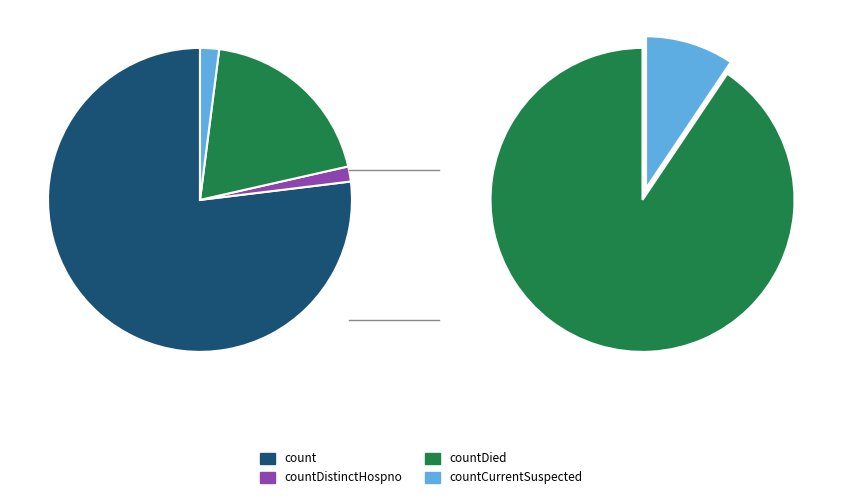

Is count the majority of the pie?

Yes